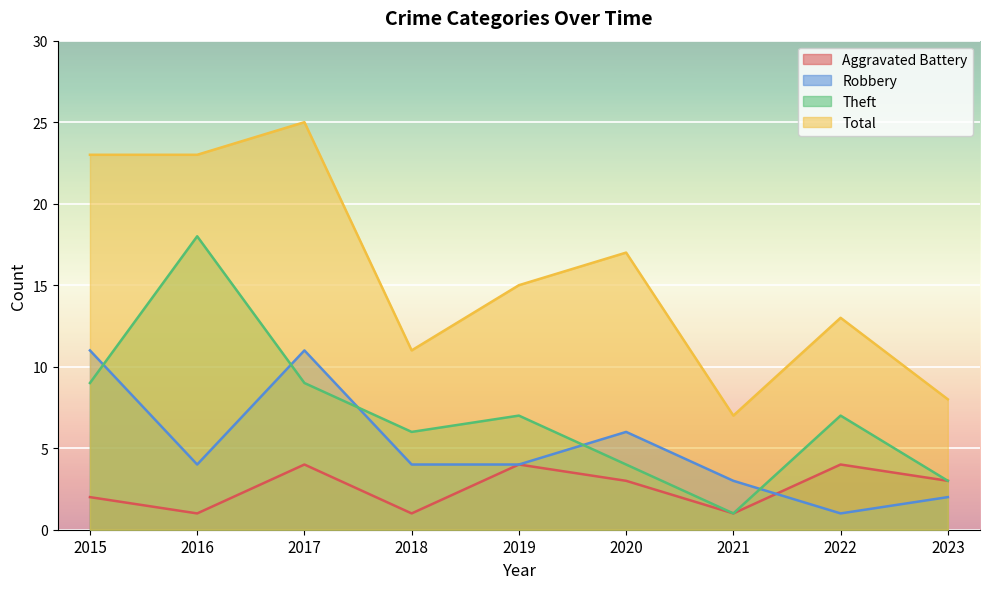

What is the minimum value for Theft?

1